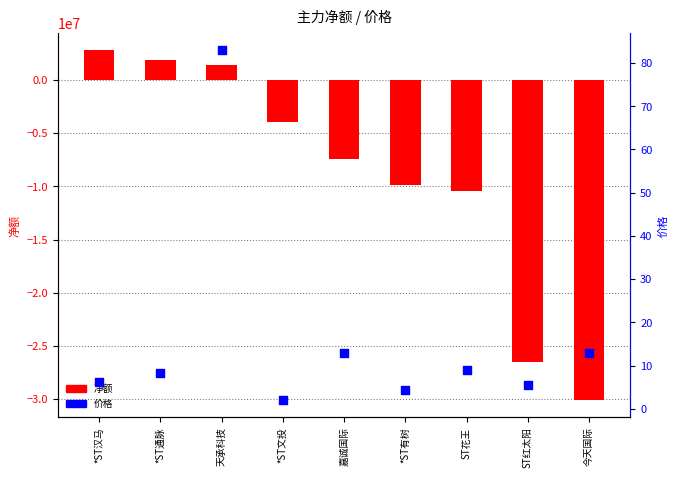

What are all the series names shown in the legend?

净额, 价格